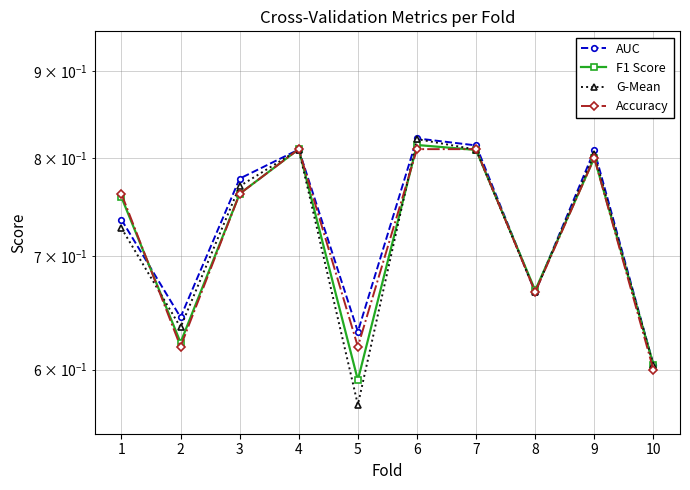

Where do F1 Score and Accuracy first cross each other?

1 and 2